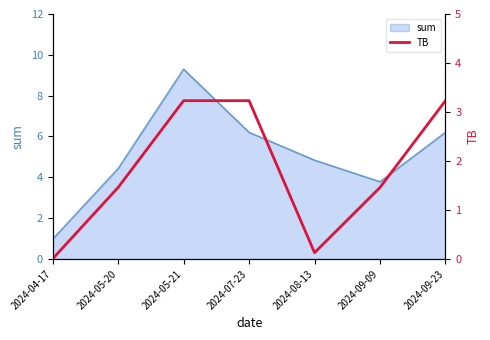

Reading left to right, what are all the values shown in this chart?

2024-04-17=0.0	2024-05-20=1.5	2024-05-21=3.2	2024-07-23=3.2	2024-08-13=0.1	2024-09-09=1.5	2024-09-23=3.2